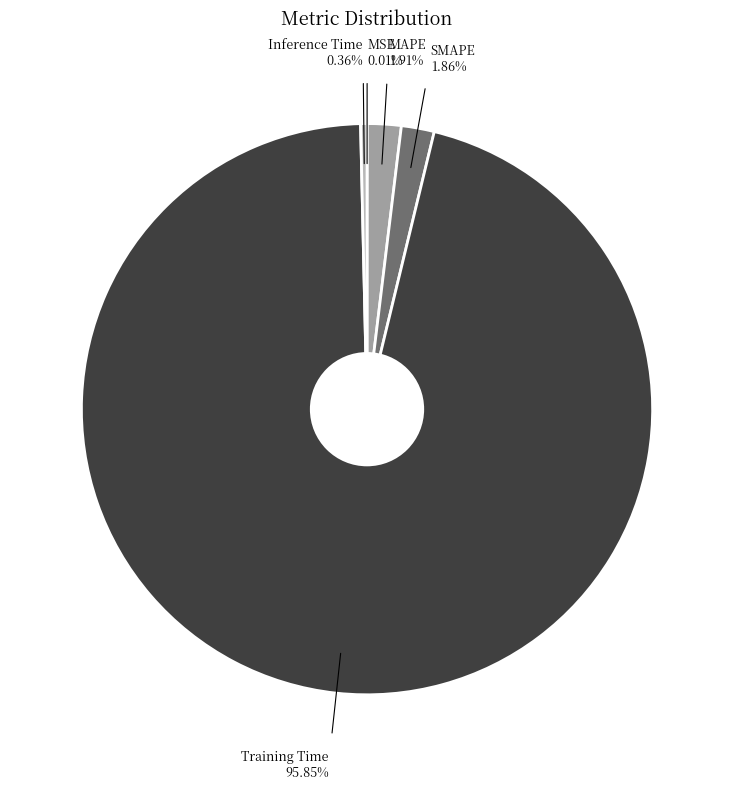

Which slice is the largest?

Training Time